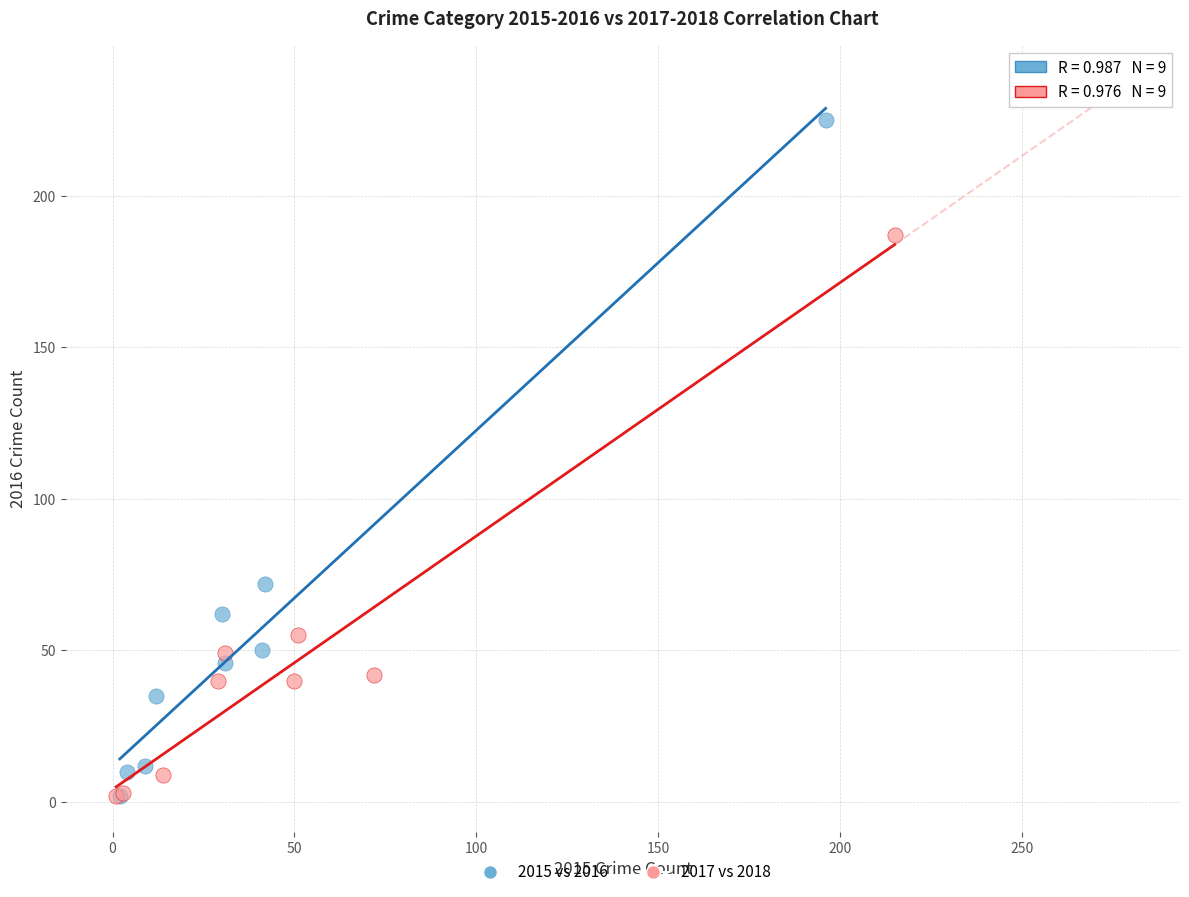

Which series has the largest Y range (max minus min)?

2015 vs 2016